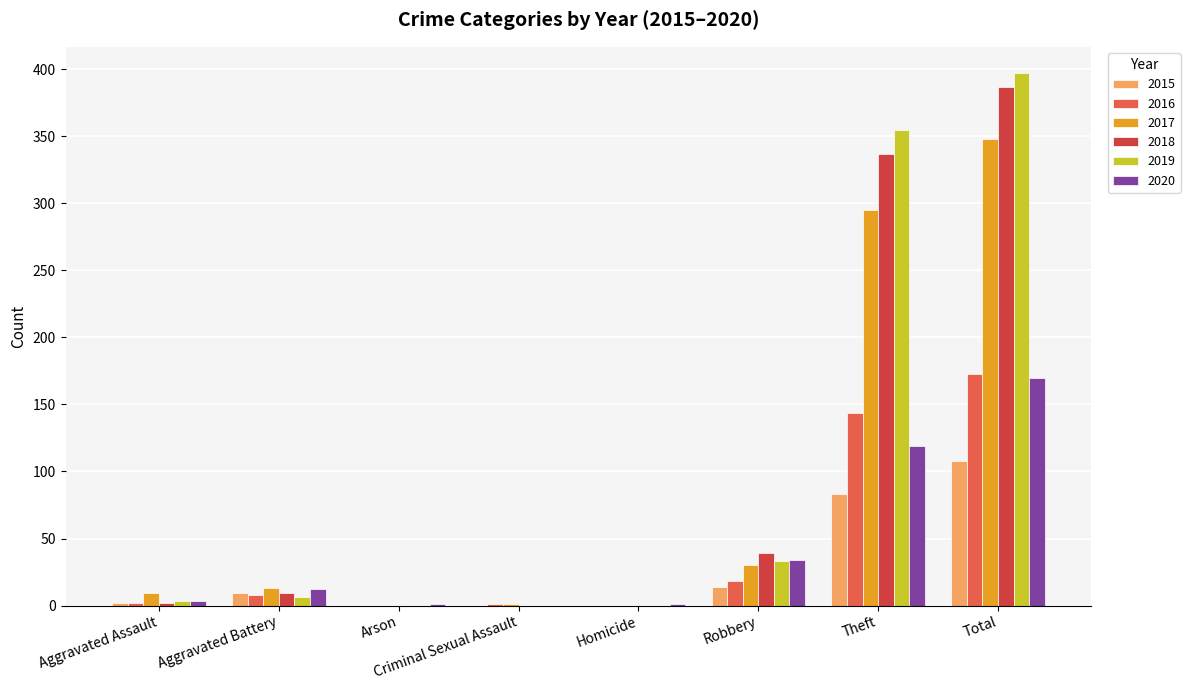

At which label does 2018 reach its peak?

Total